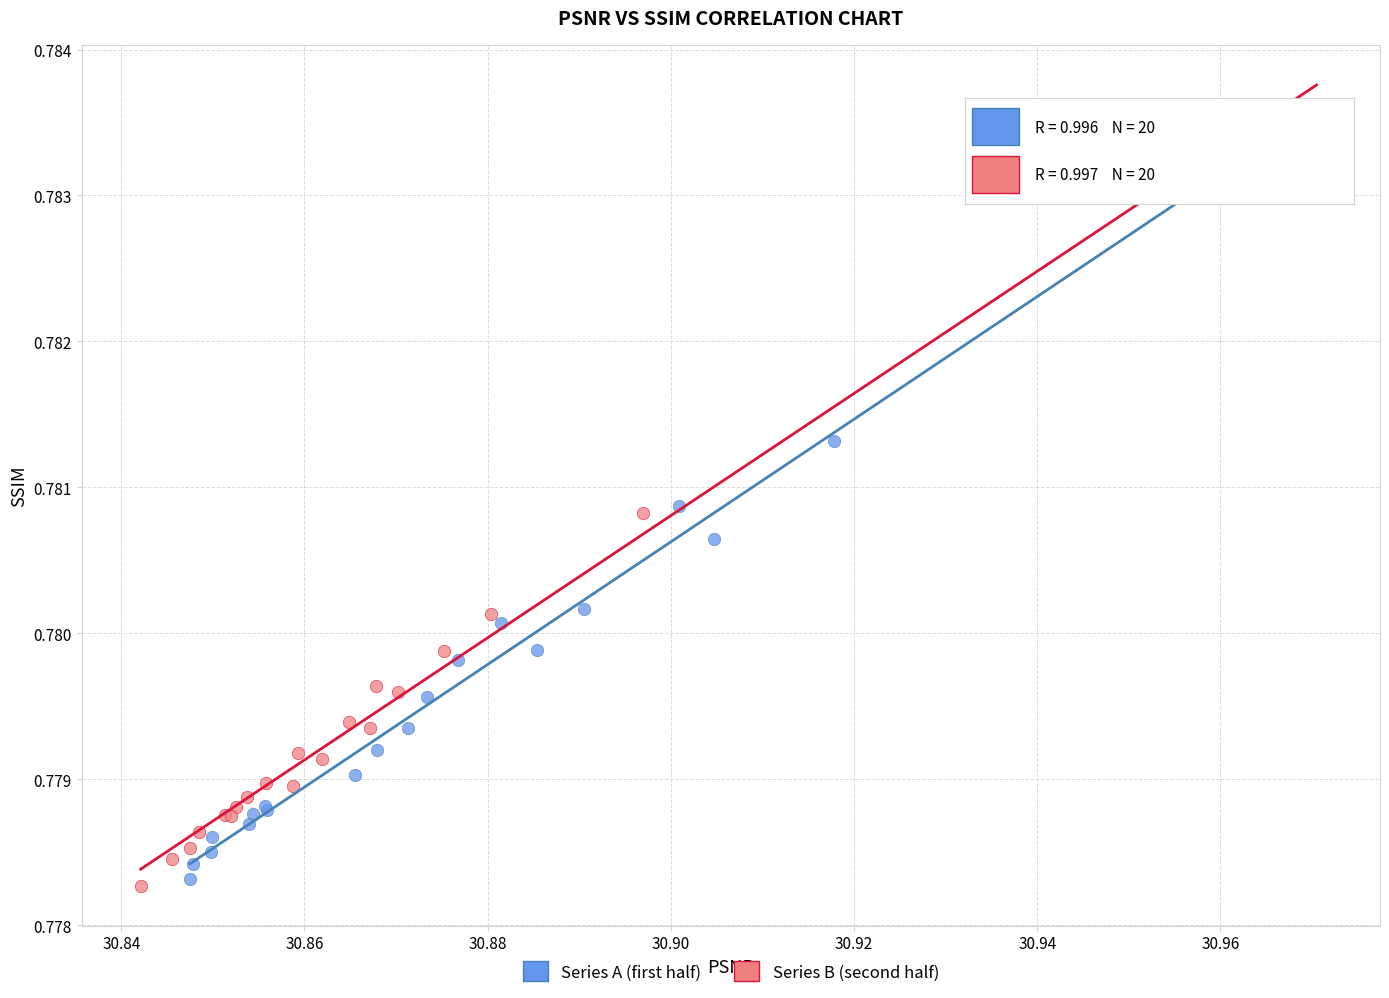

What are all the series names shown in the legend?

Series A (first half), Series B (second half)